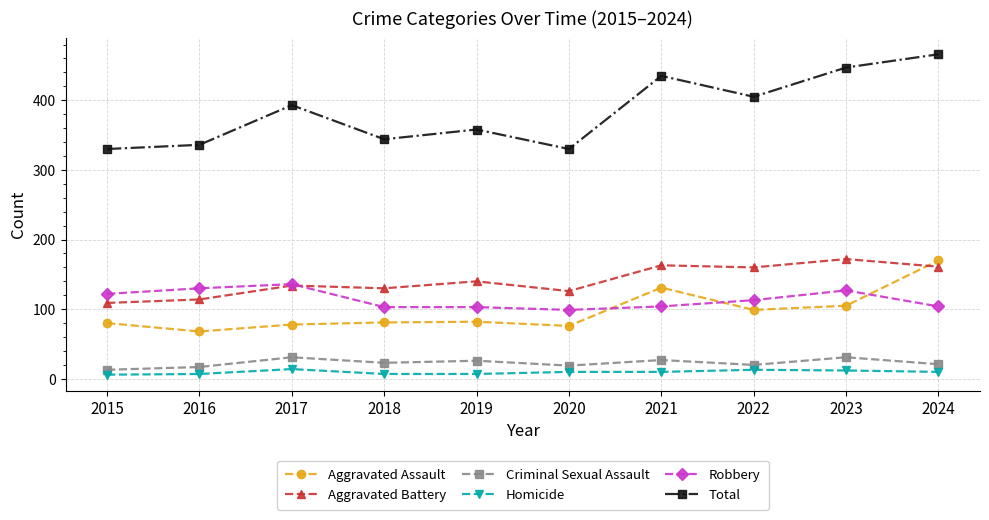

Is this an area chart (filled region under the line)?

No